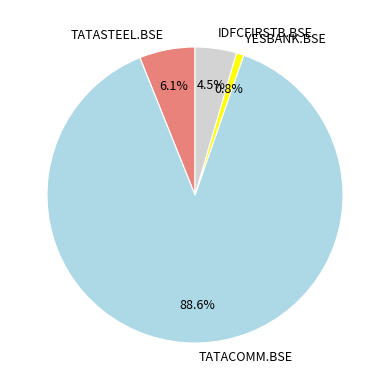

To the nearest percent, what is the combined percentage of YESBANK.BSE and IDFCFIRSTB.BSE?

5%